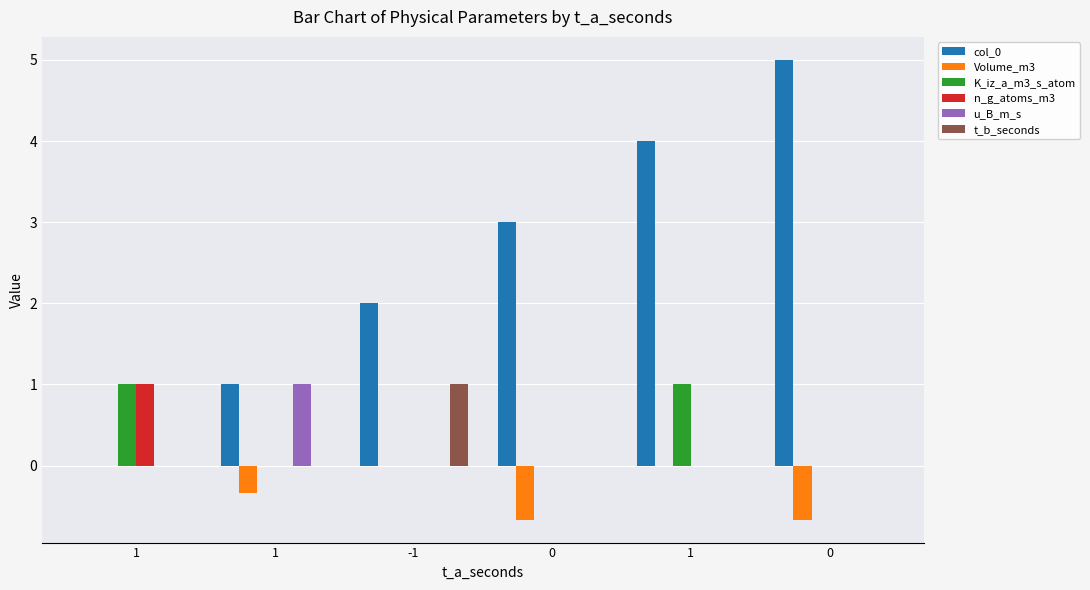

Are the bars grouped side by side (vs. stacked)?

Yes